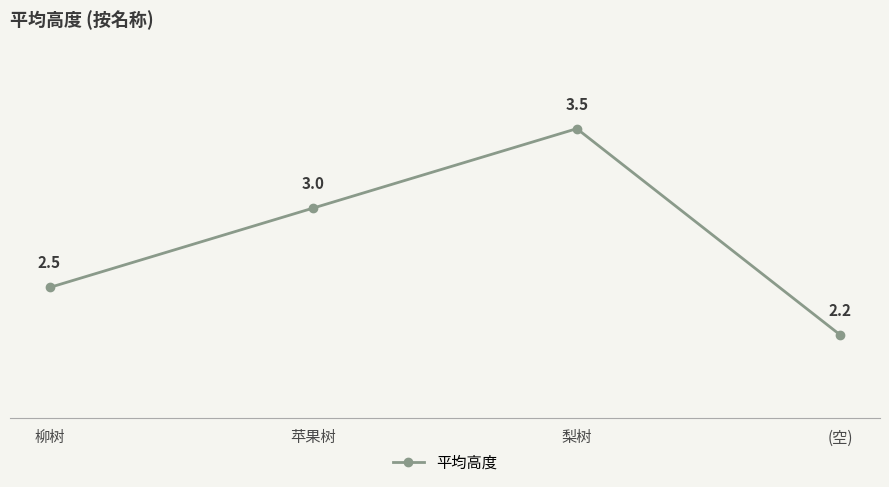

How many values are between 2 and 3?

3